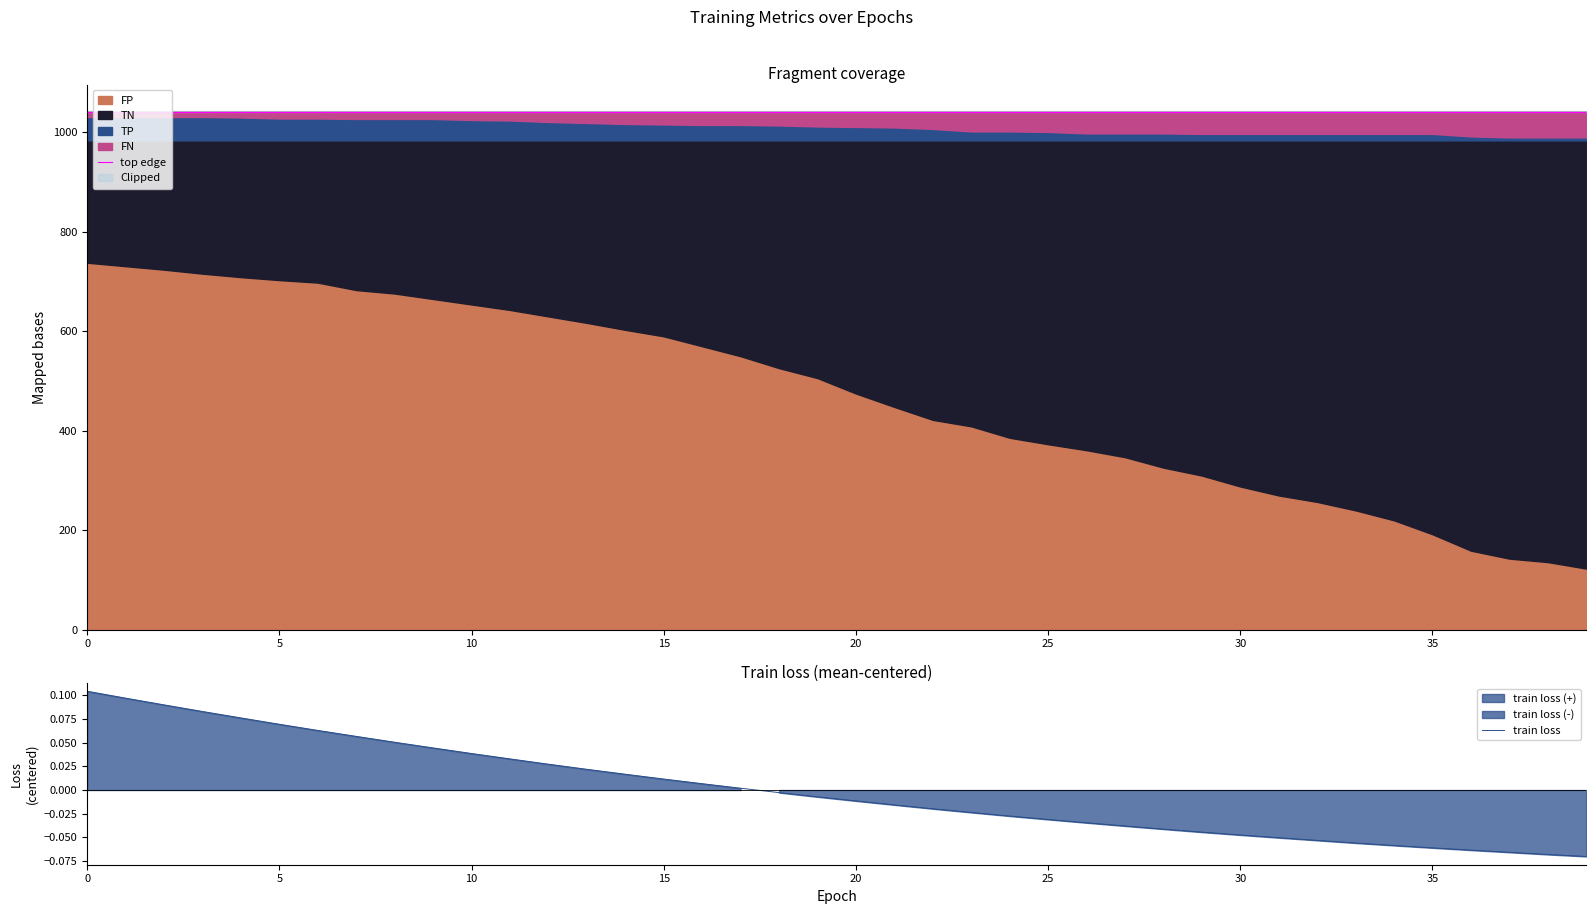

At 25, list the series in order from smallest to largest.

train loss, top edge